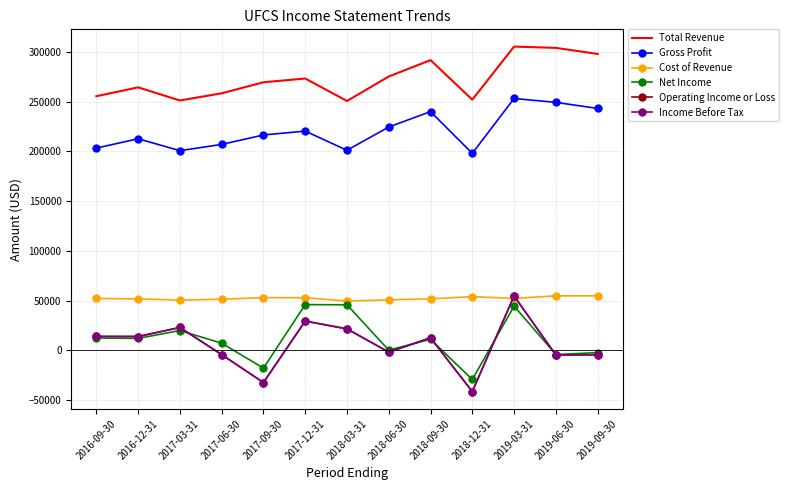

What is the spread (max minus min) of values at 2017-03-31?

231400